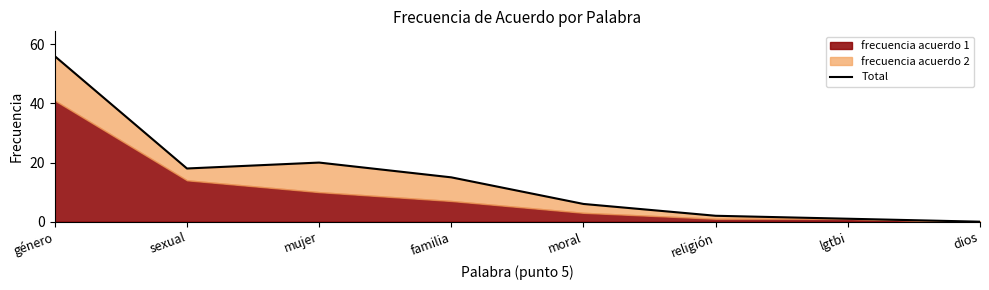

What is the change in value from sexual to moral?

-12